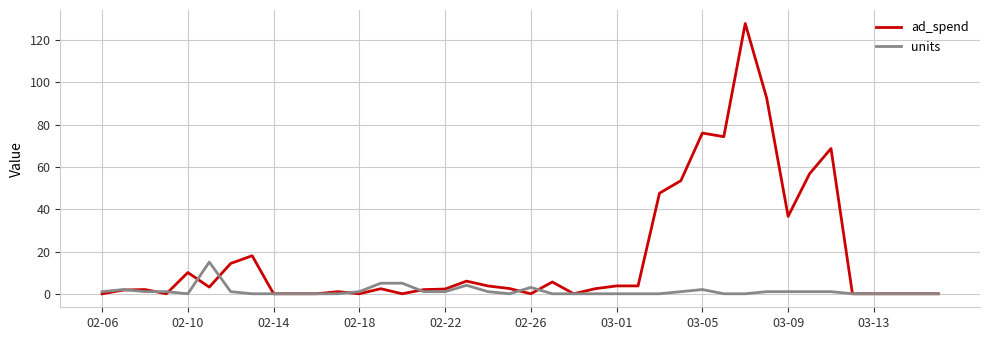

Which series has the largest total across all categories?

ad_spend